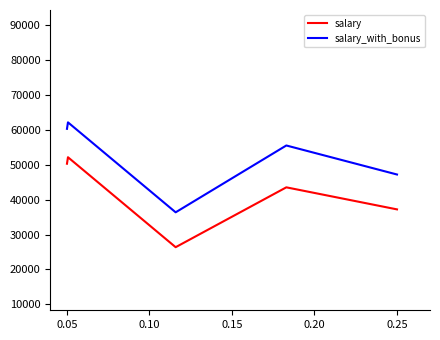

True or false: salary and salary_with_bonus cross at least once.

False